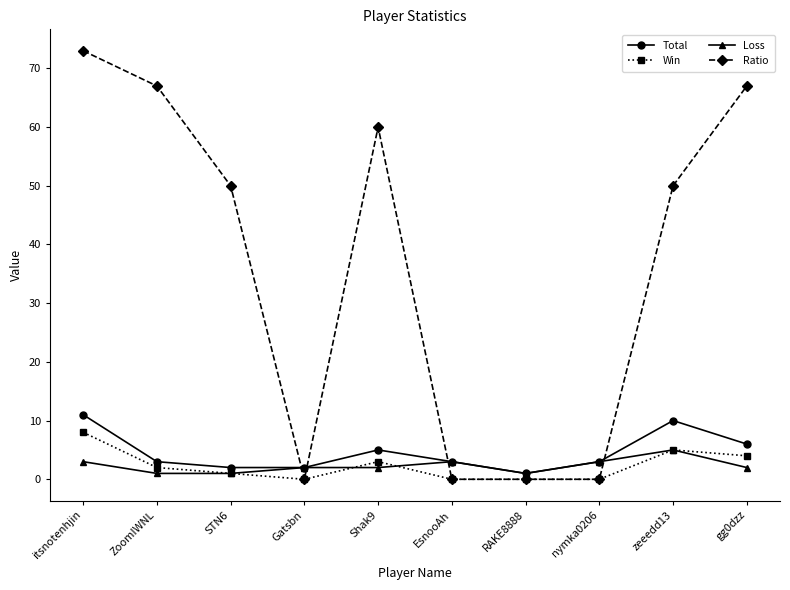

Which series has the largest total across all categories?

Ratio